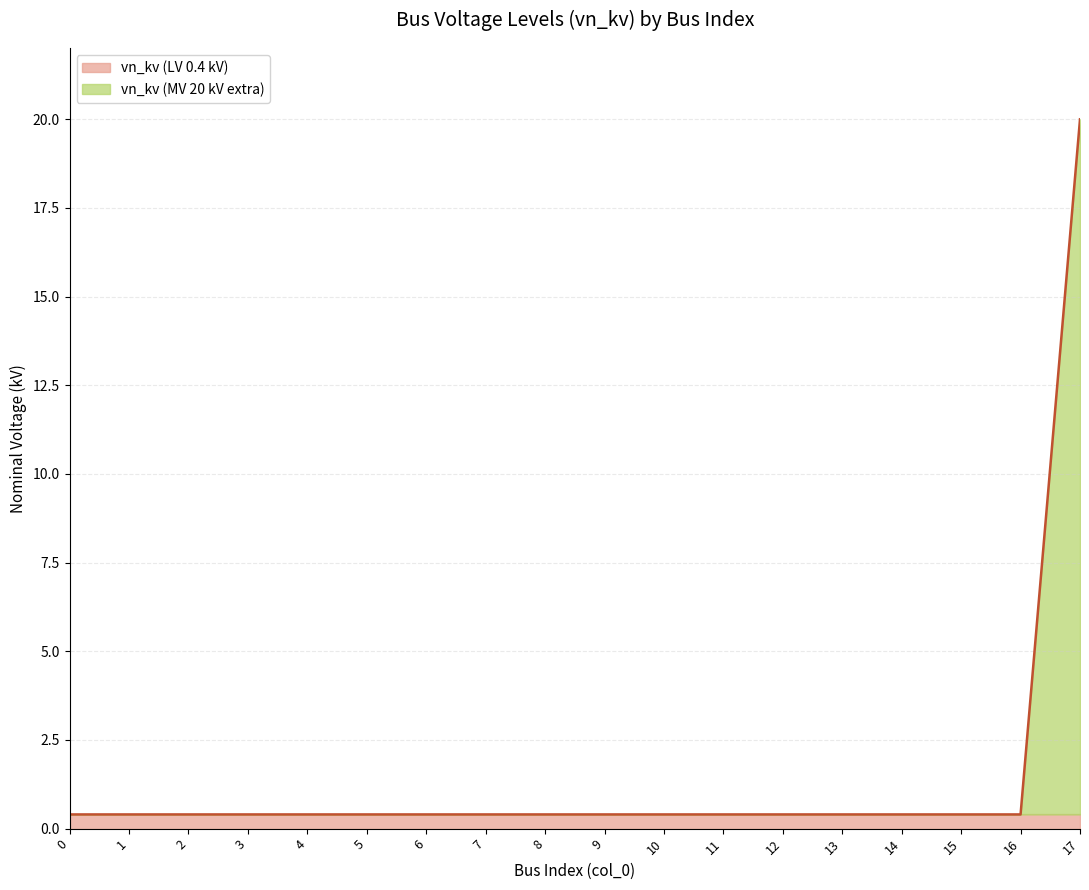

What is the average value?

1.5